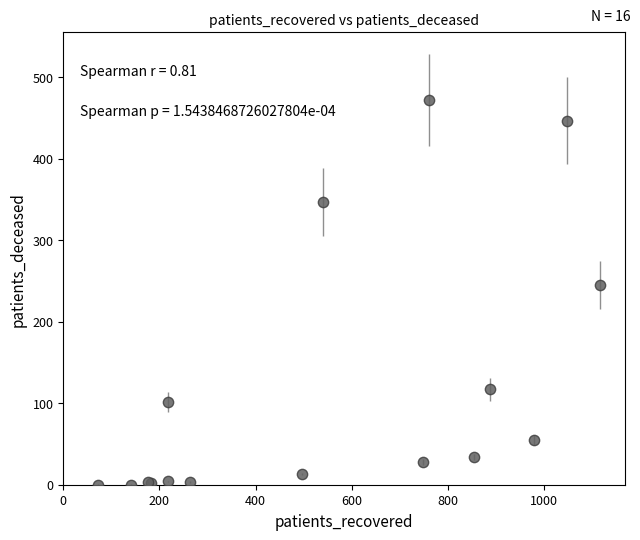

What Y value in the scatter plot is closest to 236?

245